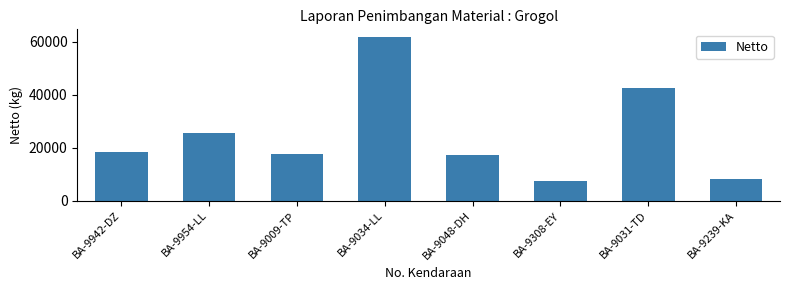

Reading left to right, extract all data points from this chart.

18240	25660	17740	61680	17150	7260	42600	8300